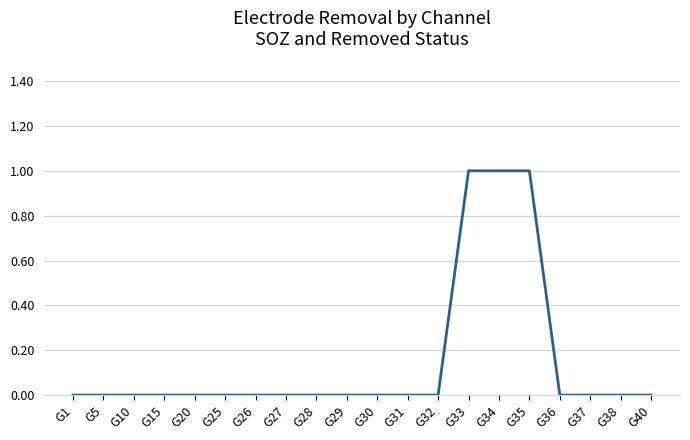

How many distinct data groups are displayed?

1